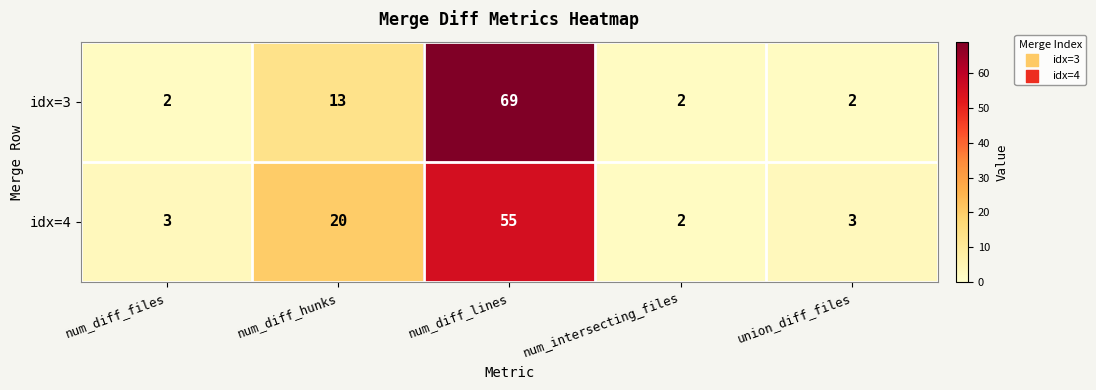

Count the number of data series in this chart.

2